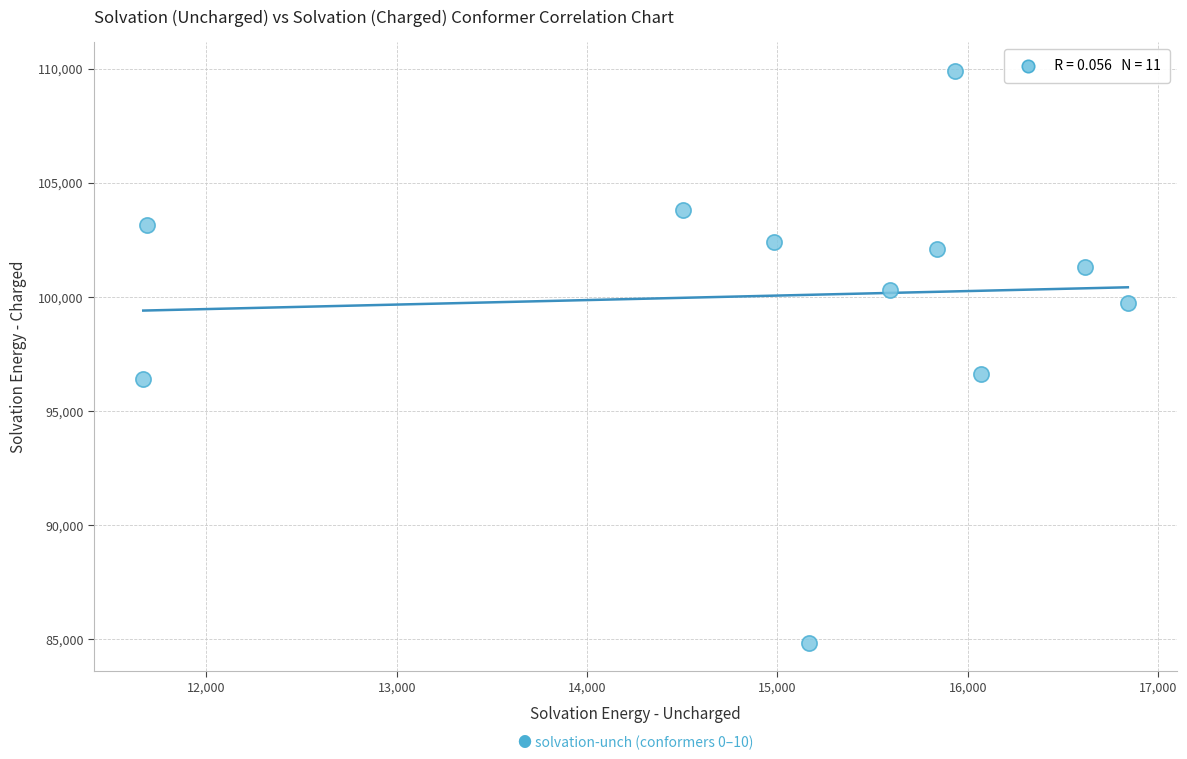

What is the range of Y values (max minus min)?

25059.8